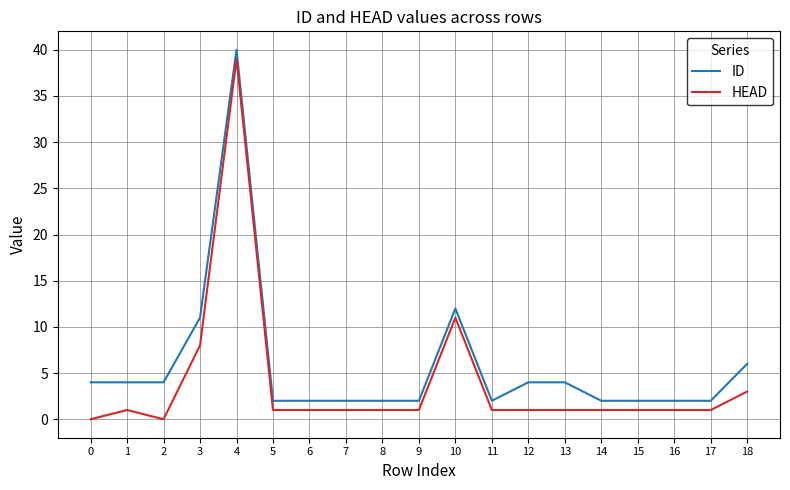

Which series changed the most between 0 and 3?

HEAD